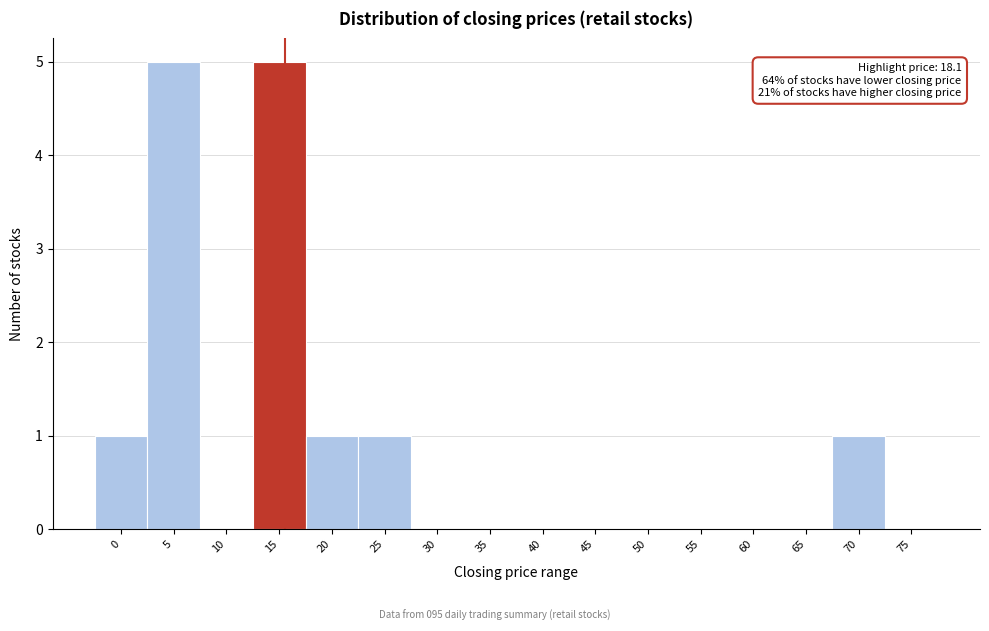

Reading right to left, list all the values displayed in this chart.

75=0	70=1	65=0	60=0	55=0	50=0	45=0	40=0	35=0	30=0	25=1	20=1	15=5	10=0	5=5	0=1